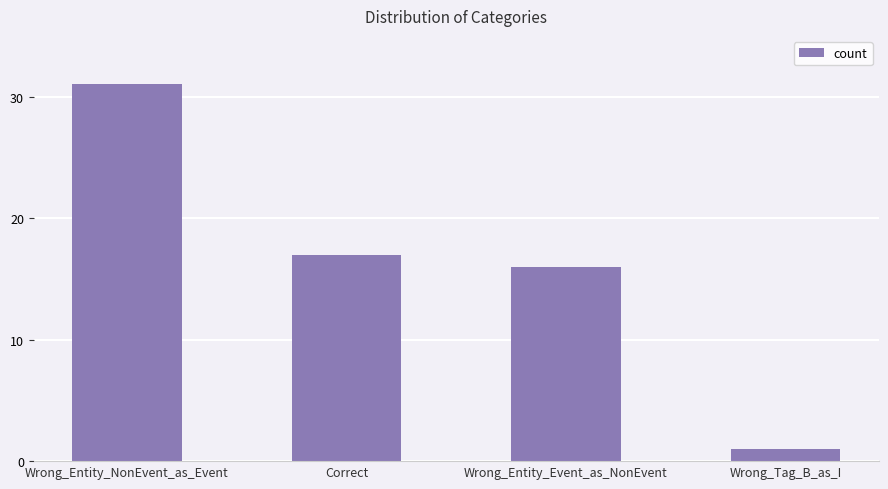

Between Wrong_Entity_NonEvent_as_Event and Wrong_Tag_B_as_I, which is larger?

Wrong_Entity_NonEvent_as_Event